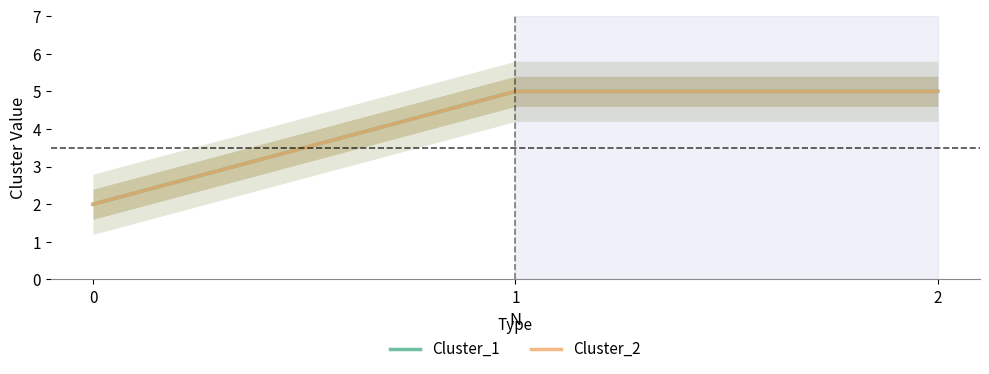

What is the average value of the Cluster_1 series?

4